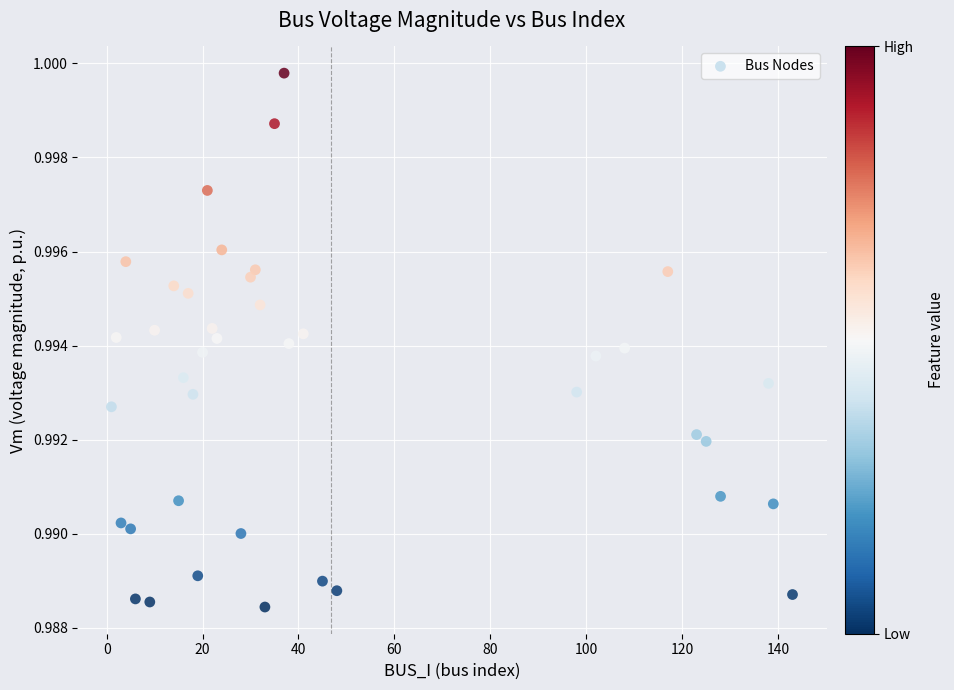

What is the range of X values (max minus min)?

142.0